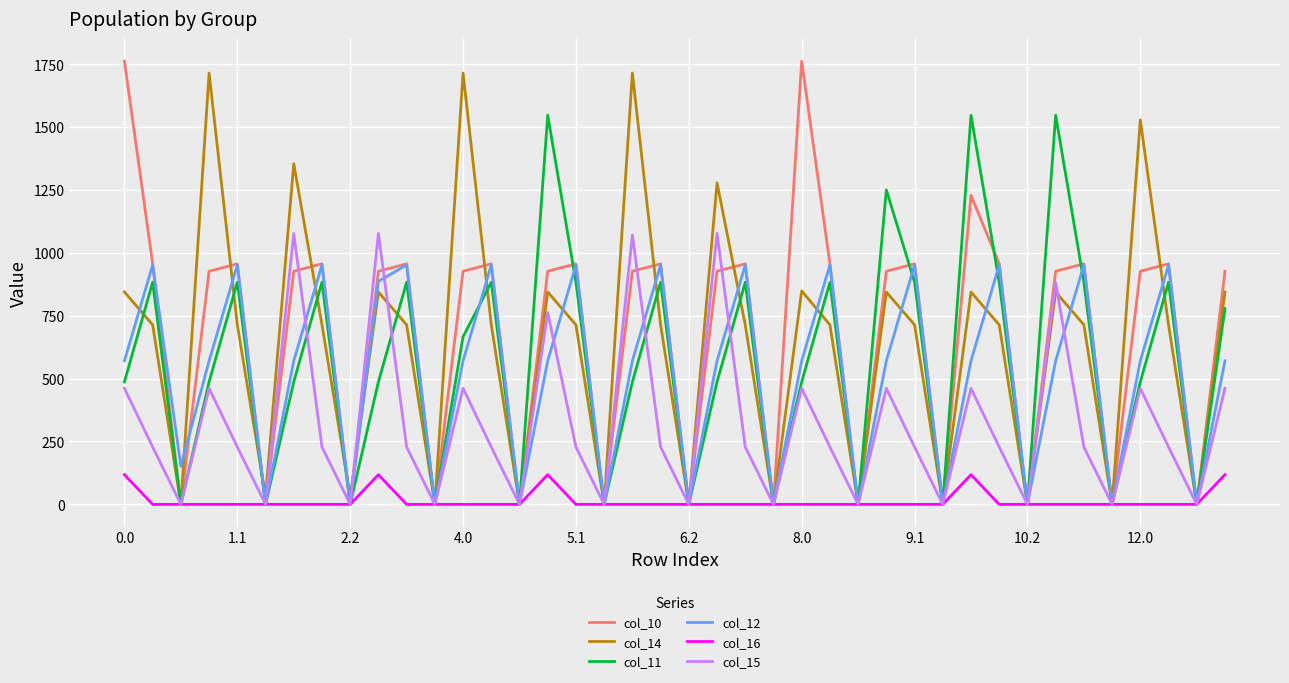

Which series has the widest spread of values?

col_10